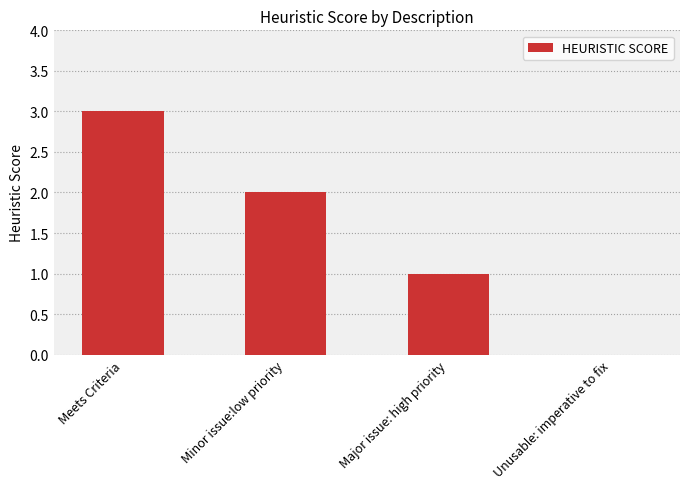

True or false: the data shows 2 at Minor issue:low priority.

True